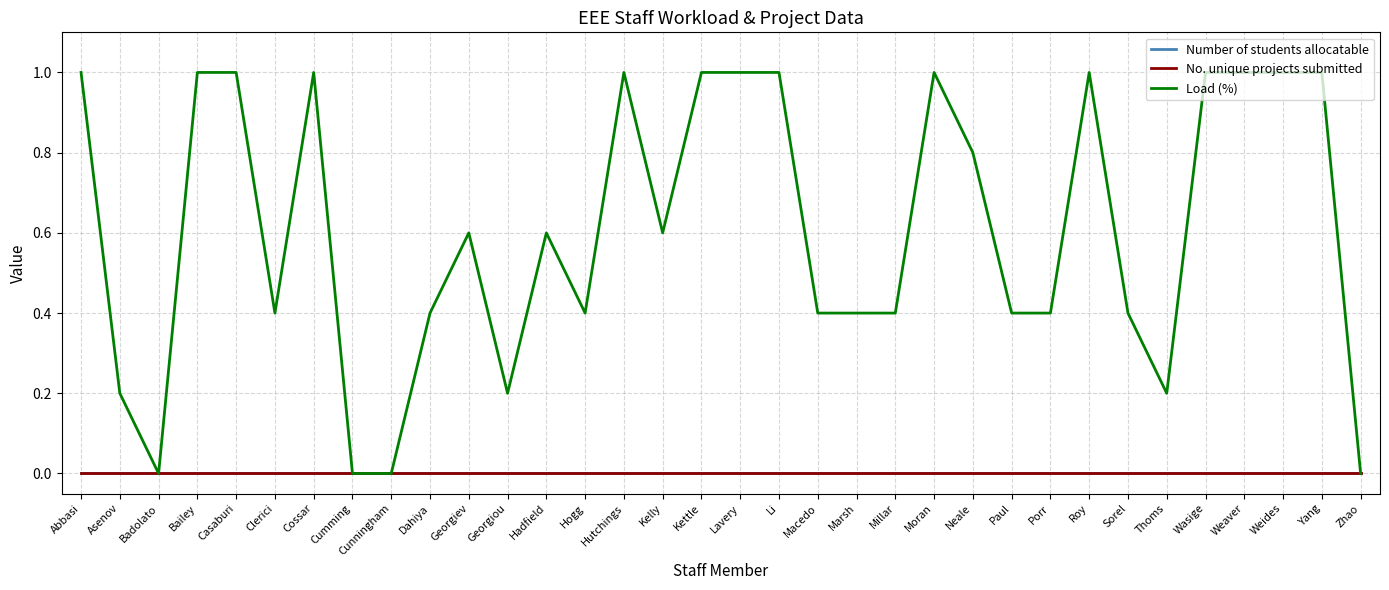

Reading left to right, what are all the values shown in this chart?

Number of students allocatable: Abbasi=0.0	Asenov=0.0	Badolato=0.0	Bailey=0.0	Casaburi=0.0	Clerici=0.0	Cossar=0.0	Cumming=0.0	Cunningham=0.0	Dahiya=0.0	Georgiev=0.0	Georgiou=0.0	Hadfield=0.0	Hogg=0.0	Hutchings=0.0	Kelly=0.0	Kettle=0.0	Lavery=0.0	Li=0.0	Macedo=0.0	Marsh=0.0	Millar=0.0	Moran=0.0	Neale=0.0	Paul=0.0	Porr=0.0	Roy=0.0	Sorel=0.0	Thoms=0.0	Wasige=0.0	Weaver=0.0	Weides=0.0	Yang=0.0	Zhao=0.0
No. unique projects submitted: Abbasi=0.0	Asenov=0.0	Badolato=0.0	Bailey=0.0	Casaburi=0.0	Clerici=0.0	Cossar=0.0	Cumming=0.0	Cunningham=0.0	Dahiya=0.0	Georgiev=0.0	Georgiou=0.0	Hadfield=0.0	Hogg=0.0	Hutchings=0.0	Kelly=0.0	Kettle=0.0	Lavery=0.0	Li=0.0	Macedo=0.0	Marsh=0.0	Millar=0.0	Moran=0.0	Neale=0.0	Paul=0.0	Porr=0.0	Roy=0.0	Sorel=0.0	Thoms=0.0	Wasige=0.0	Weaver=0.0	Weides=0.0	Yang=0.0	Zhao=0.0
Load (%): Abbasi=1.0	Asenov=0.2	Badolato=0.0	Bailey=1.0	Casaburi=1.0	Clerici=0.4	Cossar=1.0	Cumming=0.0	Cunningham=0.0	Dahiya=0.4	Georgiev=0.6	Georgiou=0.2	Hadfield=0.6	Hogg=0.4	Hutchings=1.0	Kelly=0.6	Kettle=1.0	Lavery=1.0	Li=1.0	Macedo=0.4	Marsh=0.4	Millar=0.4	Moran=1.0	Neale=0.8	Paul=0.4	Porr=0.4	Roy=1.0	Sorel=0.4	Thoms=0.2	Wasige=1.0	Weaver=1.0	Weides=1.0	Yang=1.0	Zhao=0.0